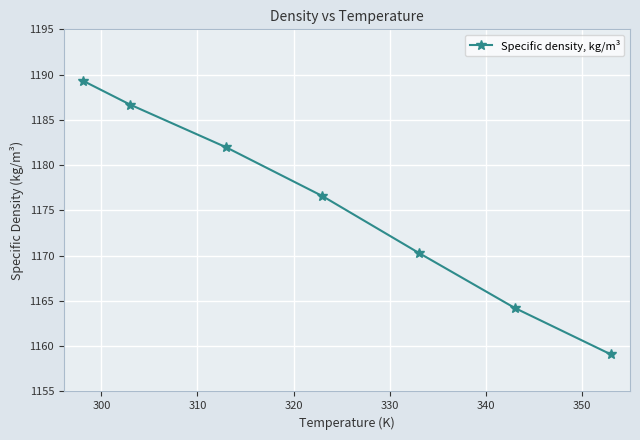

How many data points are above 1176?

4